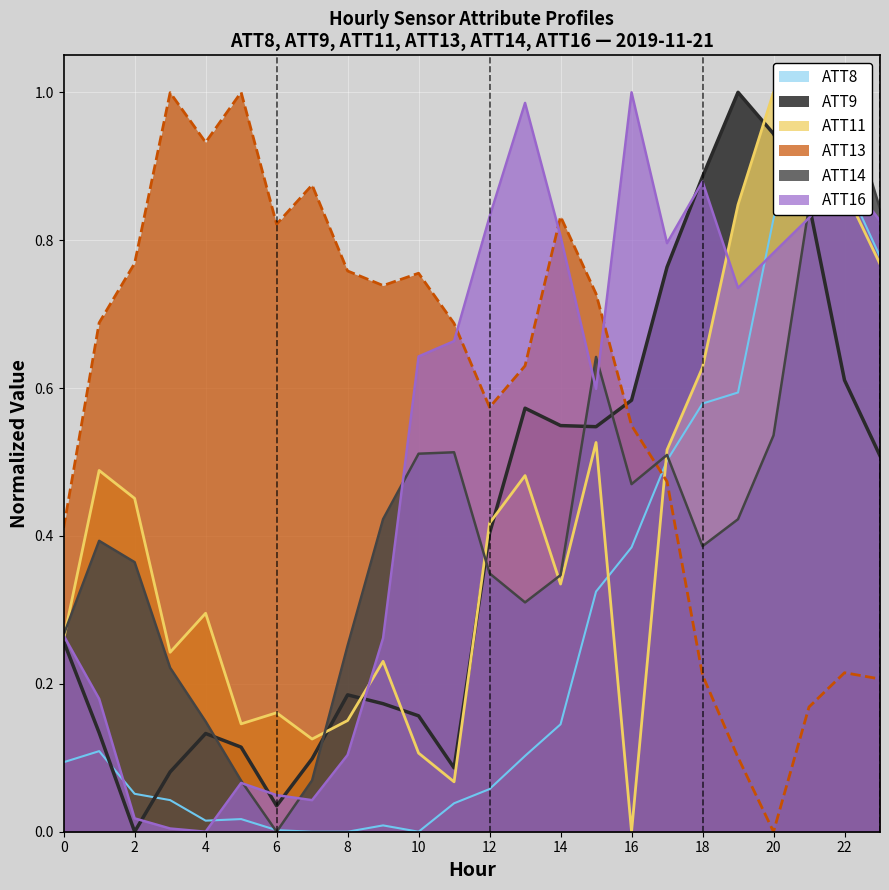

Reading left to right, extract all data points from this chart.

ATT8: 0=0.1	1=0.1	2=0.1	3=0.0	4=0.0	5=0.0	6=0.0	7=0.0	8=0.0	9=0.0	10=0.0	11=0.0	12=0.1	13=0.1	14=0.1	15=0.3	16=0.4	17=0.5	18=0.6	19=0.6	20=0.8	21=1.0	22=0.9	23=0.8
ATT9: 0=0.3	1=0.1	2=0.0	3=0.1	4=0.1	5=0.1	6=0.0	7=0.1	8=0.2	9=0.2	10=0.2	11=0.1	12=0.4	13=0.6	14=0.5	15=0.5	16=0.6	17=0.8	18=0.9	19=1.0	20=0.9	21=0.8	22=0.6	23=0.5
ATT11: 0=0.3	1=0.5	2=0.5	3=0.2	4=0.3	5=0.1	6=0.2	7=0.1	8=0.2	9=0.2	10=0.1	11=0.1	12=0.4	13=0.5	14=0.3	15=0.5	16=0.0	17=0.5	18=0.6	19=0.8	20=1.0	21=0.9	22=0.9	23=0.8
ATT13: 0=0.4	1=0.7	2=0.8	3=1.0	4=0.9	5=1.0	6=0.8	7=0.9	8=0.8	9=0.7	10=0.8	11=0.7	12=0.6	13=0.6	14=0.8	15=0.7	16=0.5	17=0.5	18=0.2	19=0.1	20=0.0	21=0.2	22=0.2	23=0.2
ATT14: 0=0.3	1=0.4	2=0.4	3=0.2	4=0.1	5=0.1	6=0.0	7=0.1	8=0.3	9=0.4	10=0.5	11=0.5	12=0.3	13=0.3	14=0.3	15=0.6	16=0.5	17=0.5	18=0.4	19=0.4	20=0.5	21=0.8	22=1.0	23=0.8
ATT16: 0=0.3	1=0.2	2=0.0	3=0.0	4=0.0	5=0.1	6=0.0	7=0.0	8=0.1	9=0.3	10=0.6	11=0.7	12=0.8	13=1.0	14=0.8	15=0.6	16=1.0	17=0.8	18=0.9	19=0.7	20=0.8	21=0.8	22=0.9	23=0.8